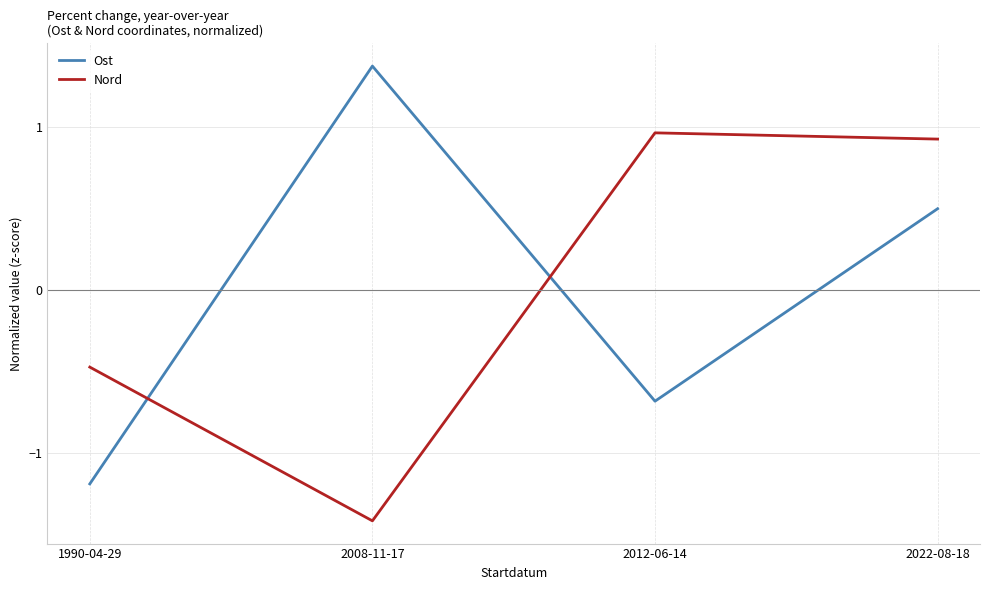

True or false: Ost has a value of 1.4 at 2008-11-17.

True